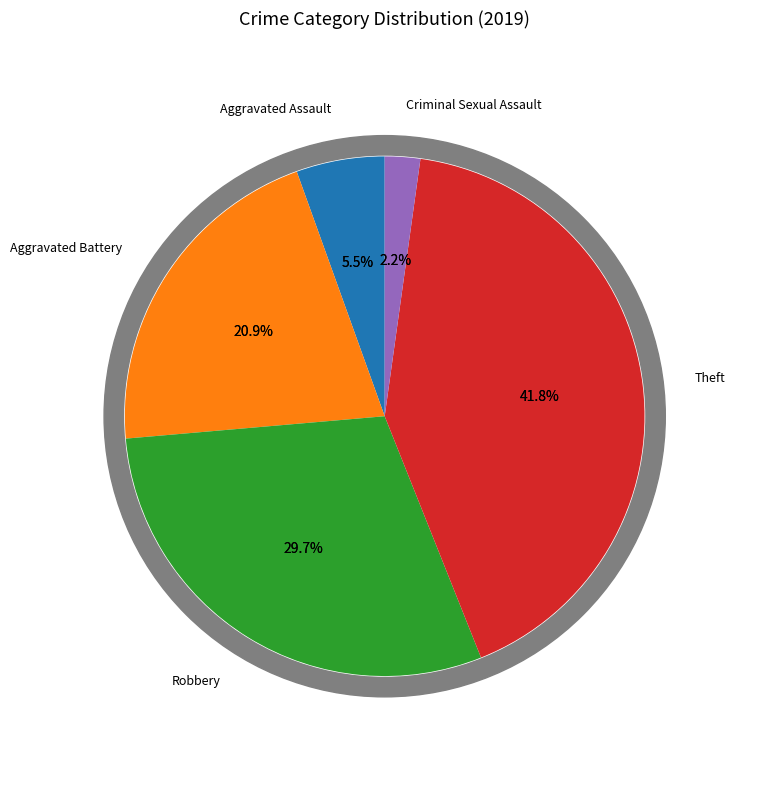

To the nearest percent, what portion does Theft represent?

42%